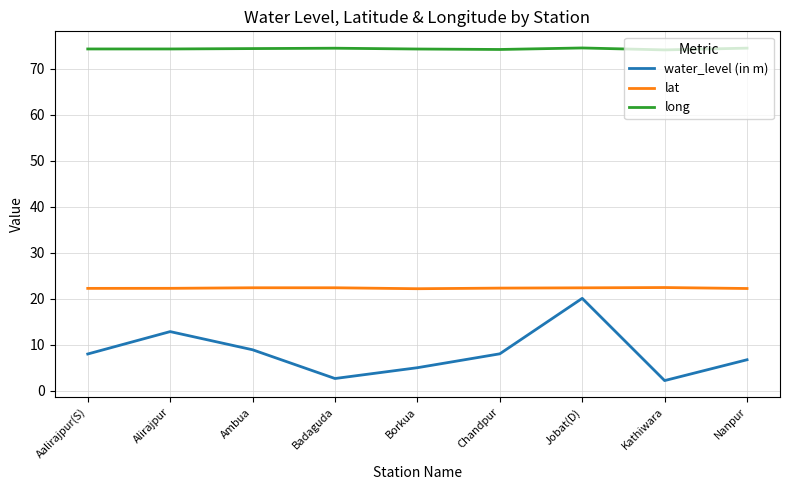

What is the lowest value of the long series?

74.2